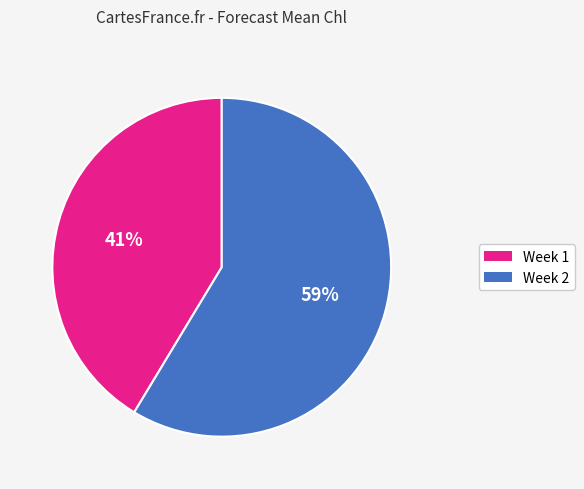

Which category has the biggest portion of the pie?

Week 2